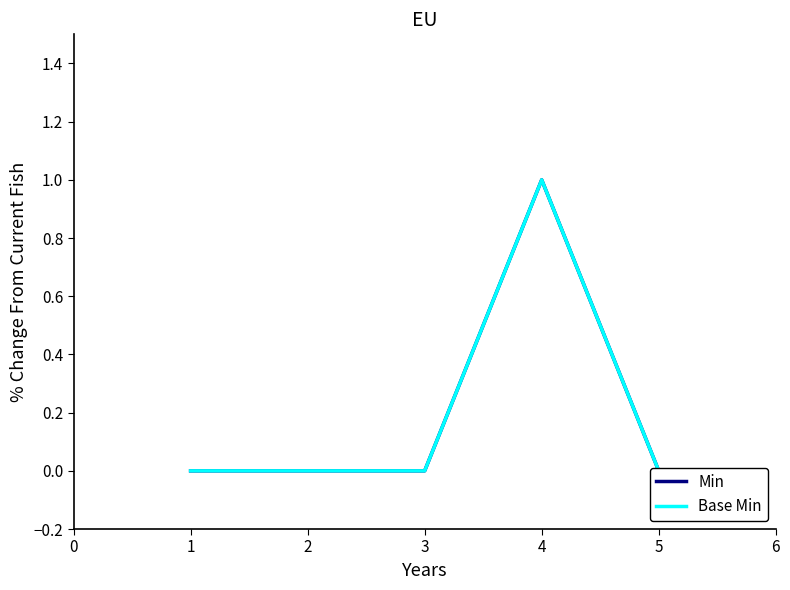

Is this an area chart (filled region under the line)?

No